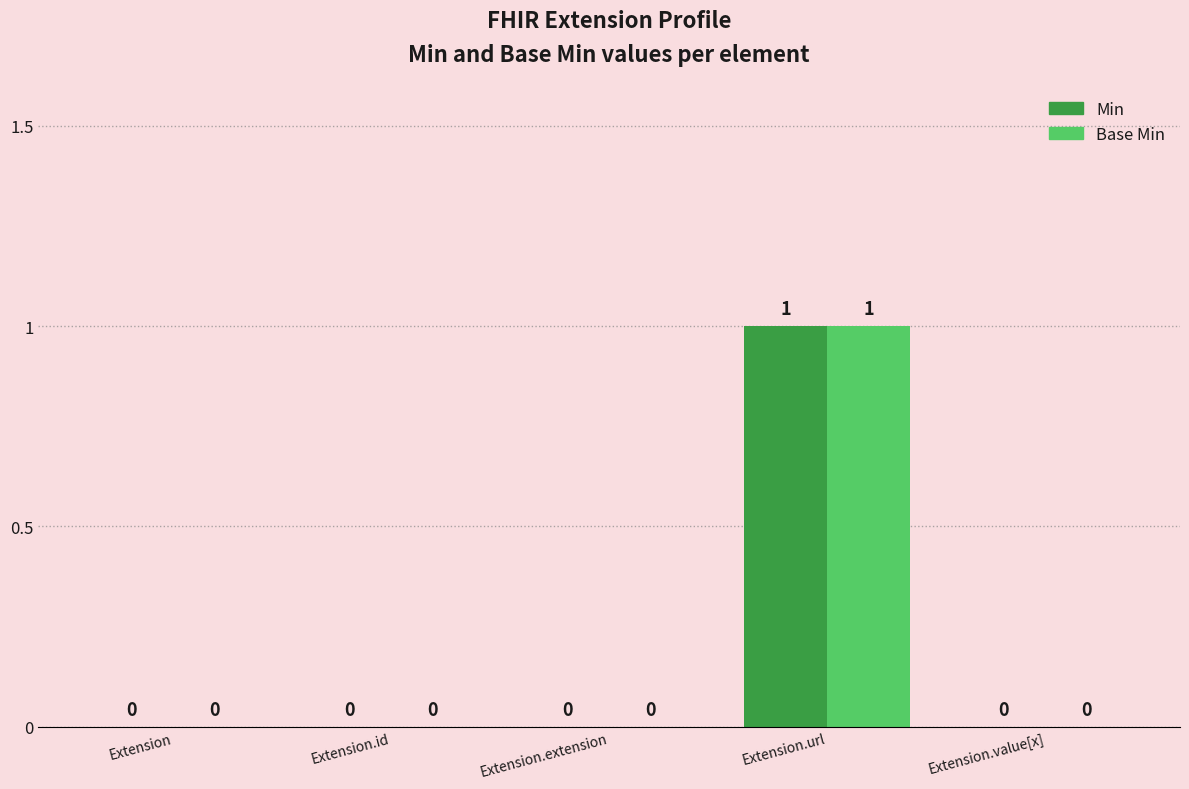

Is the value of Min at Extension.value[x] greater than the value of Base Min at Extension.url?

No